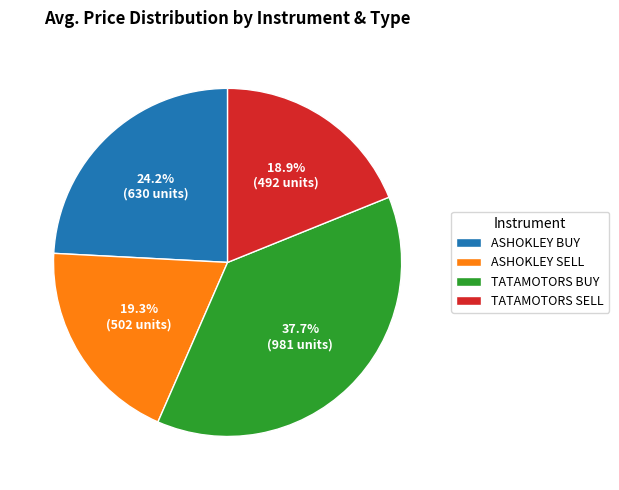

True or false: ASHOKLEY BUY accounts for 24% of the total.

True